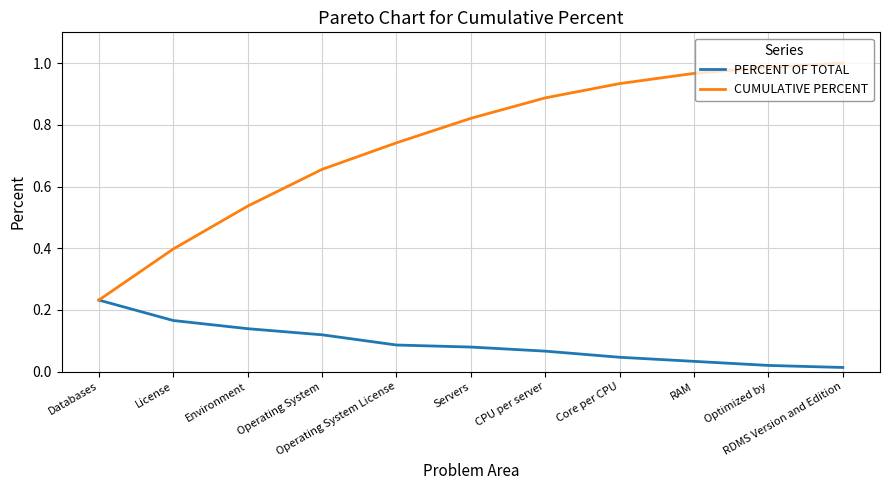

Which series has the widest spread of values?

CUMULATIVE PERCENT